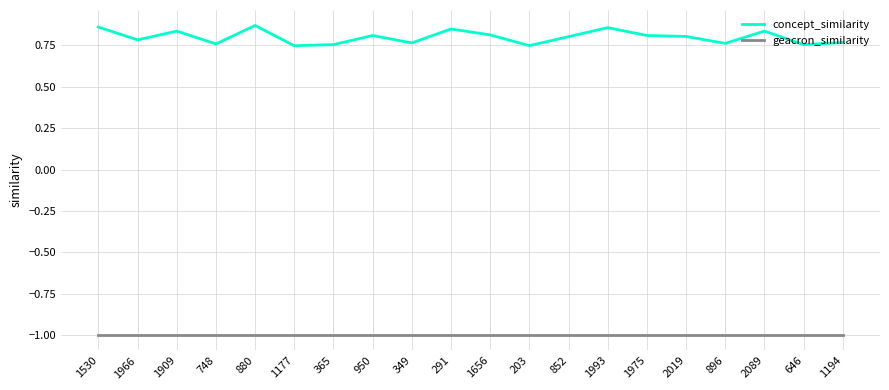

What is the minimum value shown in the chart?

-1.0